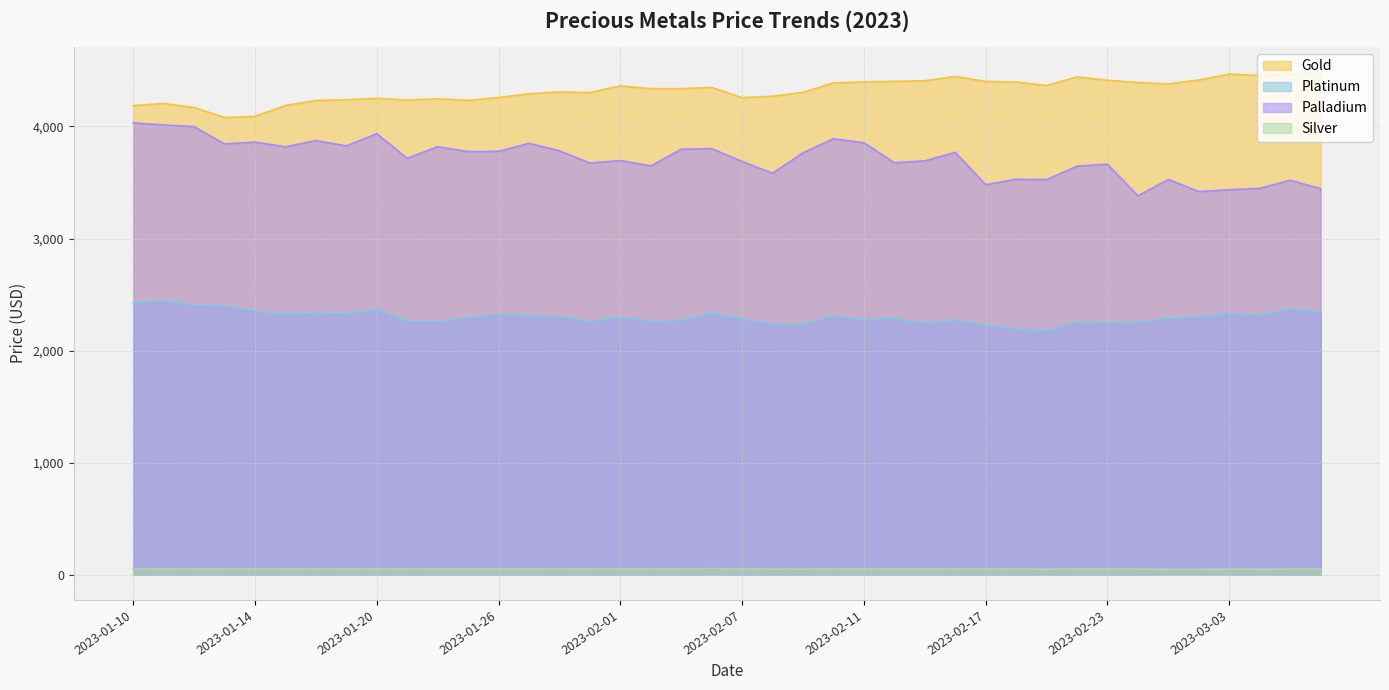

What is the sum of the platinum values at 2023-01-27 and 2023-02-07?

4590.3